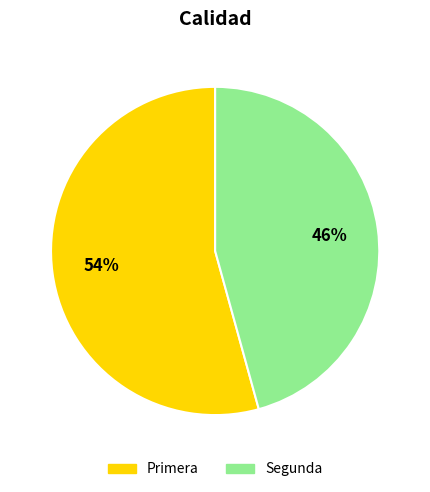

Which has a higher value, Segunda or Primera?

Primera